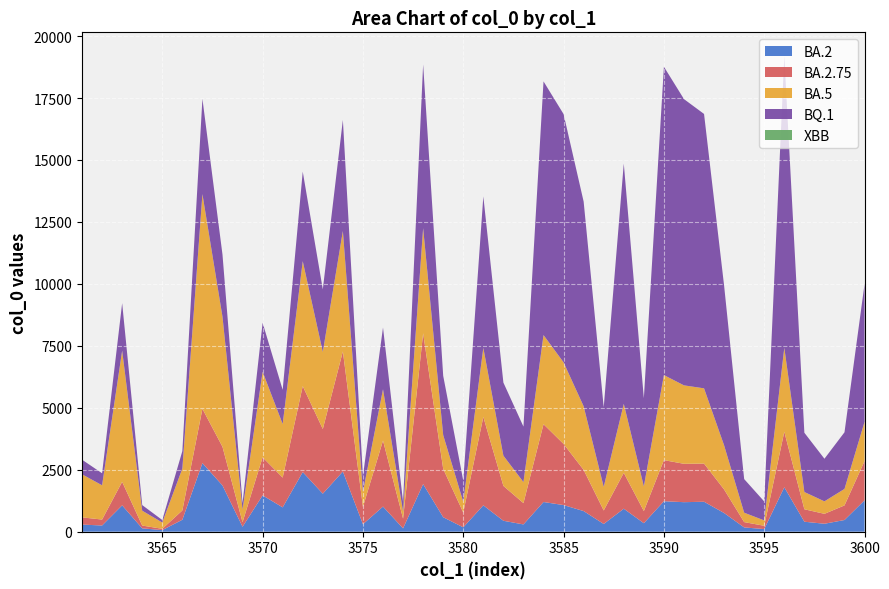

Reading right to left, list all the values displayed in this chart.

9998	4012	2944	3993	19192	1219	2123	9927	16858	17457	18763	5386	14855	5022	13319	16852	18172	4241	6017	13529	2063	6291	18853	1200	8239	2245	16616	9780	14530	5725	8432	1155	11184	17471	3254	471	1073	9222	2357	2906